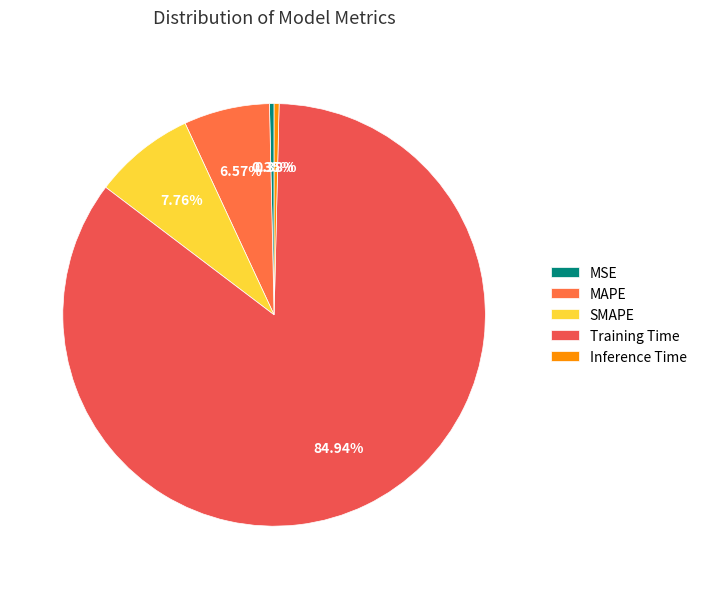

To the nearest percent, what is the combined percentage of Inference Time and MAPE?

7%